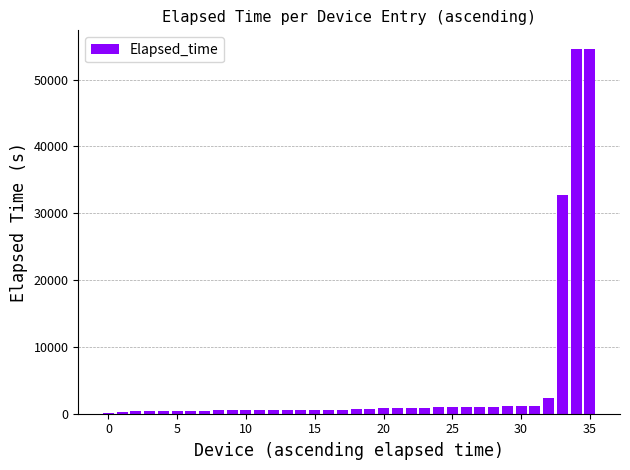

Are the bars grouped side by side (vs. stacked)?

No